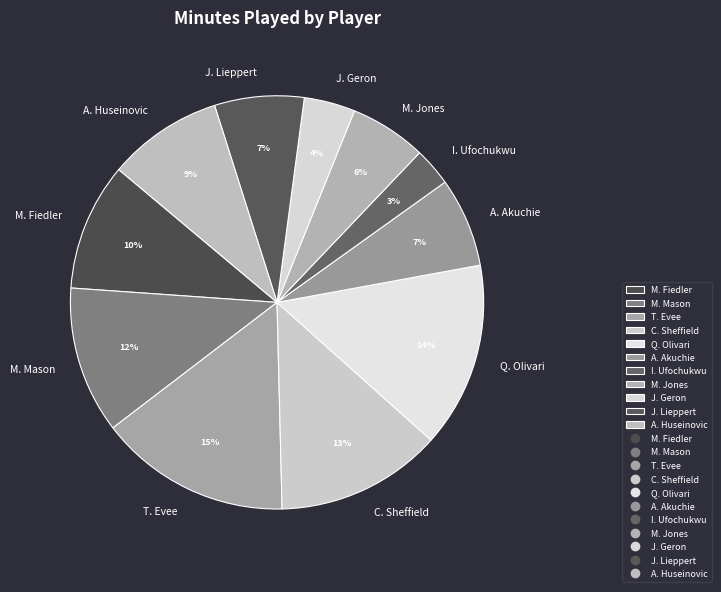

How many slices are in this pie chart?

11